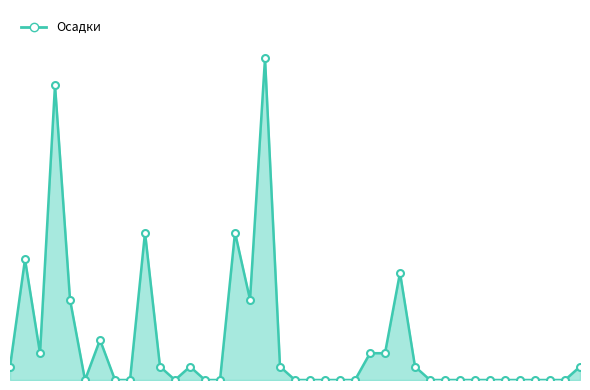

Does the chart have visible grid lines?

No